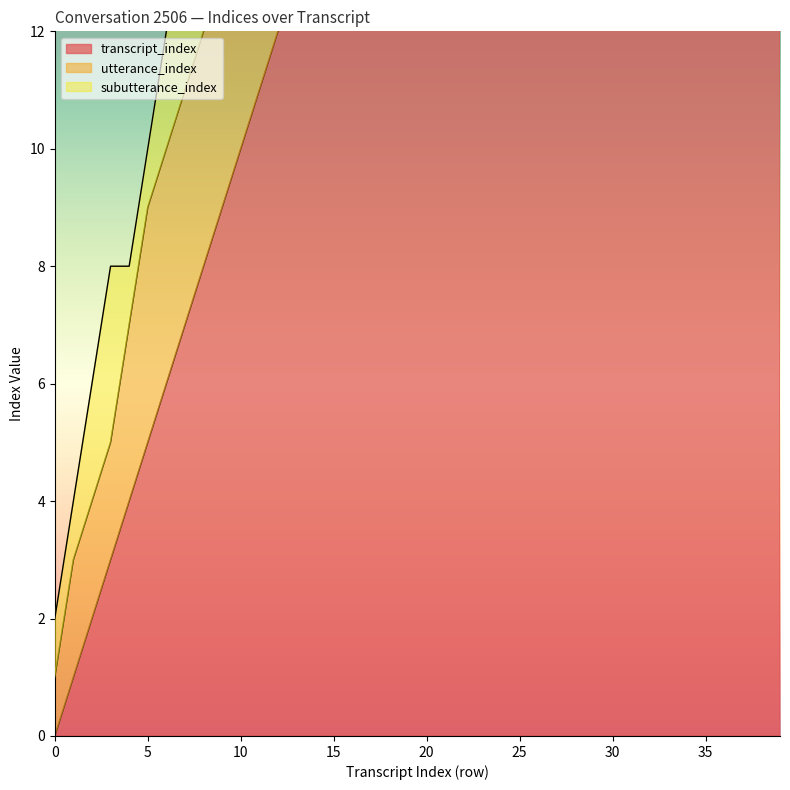

What is the total value across all series at 11?

26